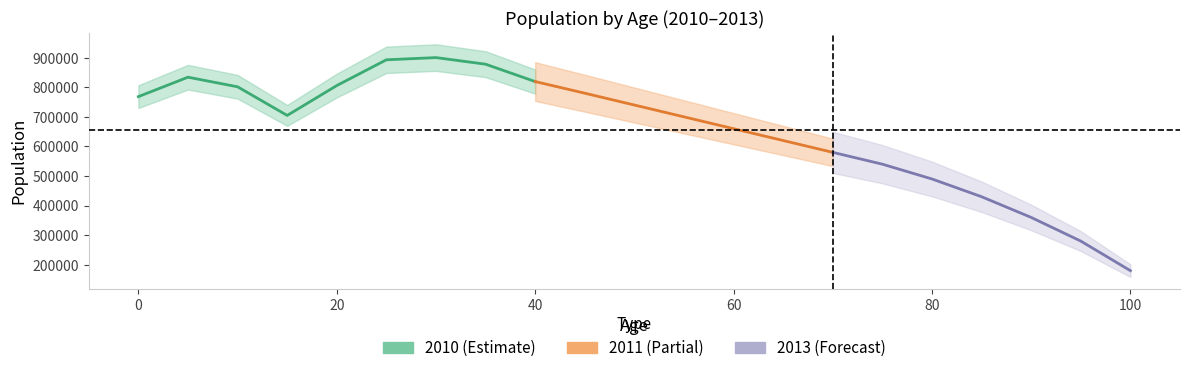

Where is 2013 nearest to the value 540189?

75